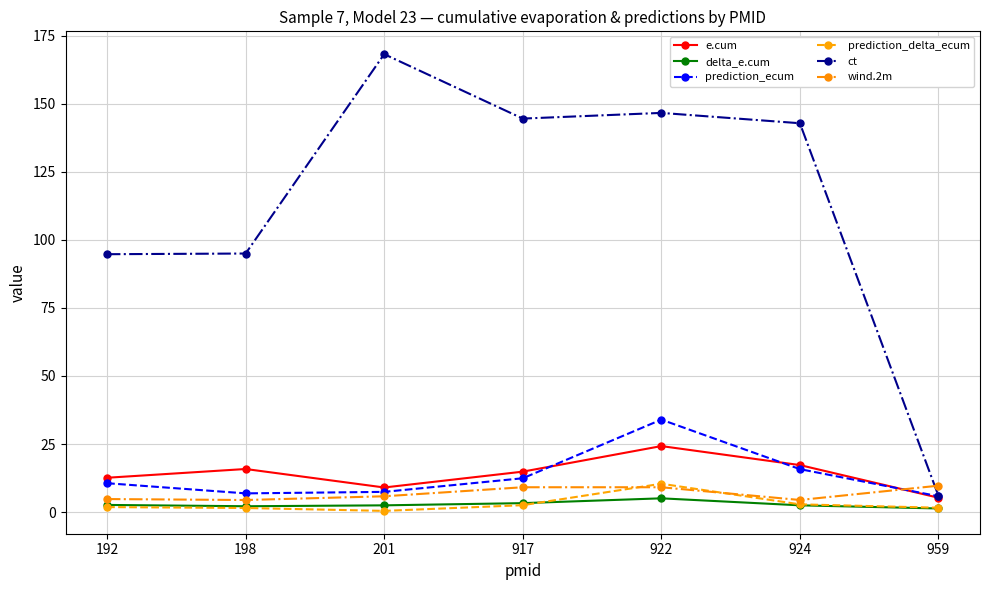

True or false: ct and prediction_delta_ecum intersect in this chart.

False